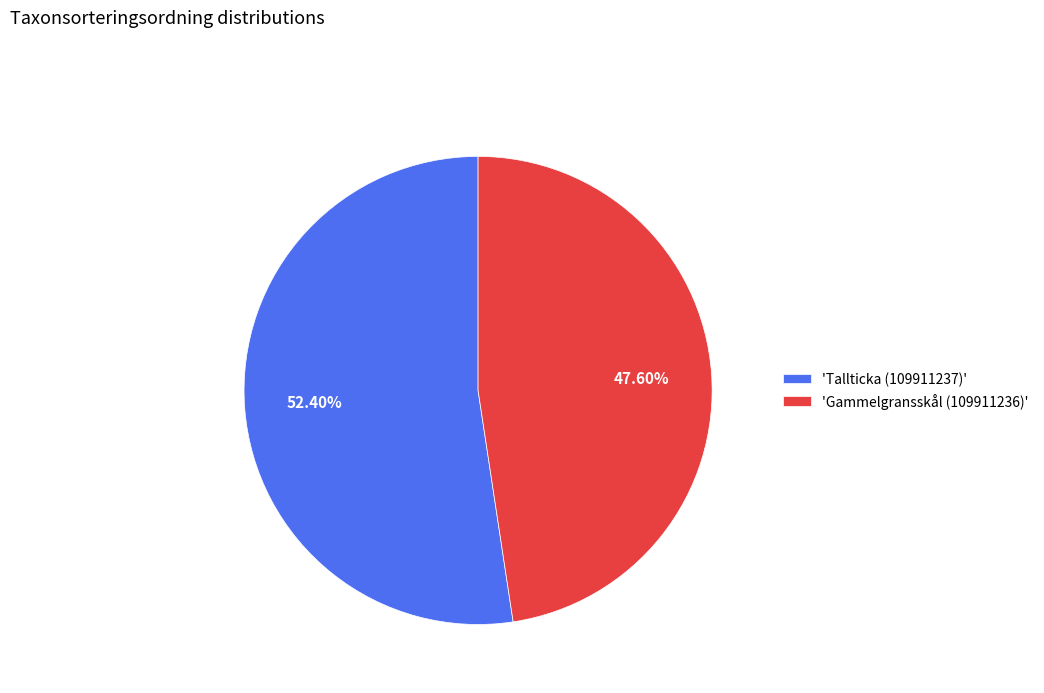

To the nearest percent, what is the average slice percentage?

50%